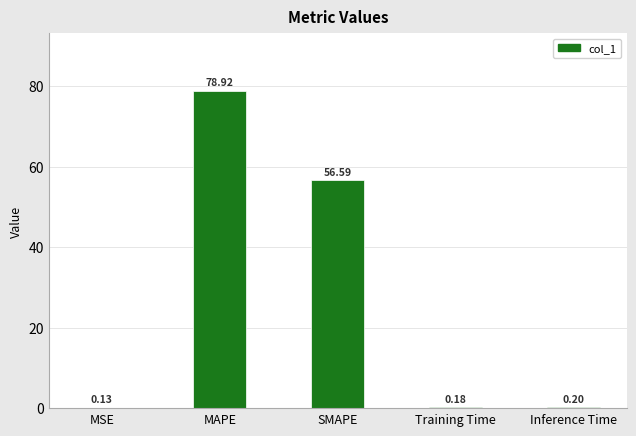

What is the sum of all values?

136.0